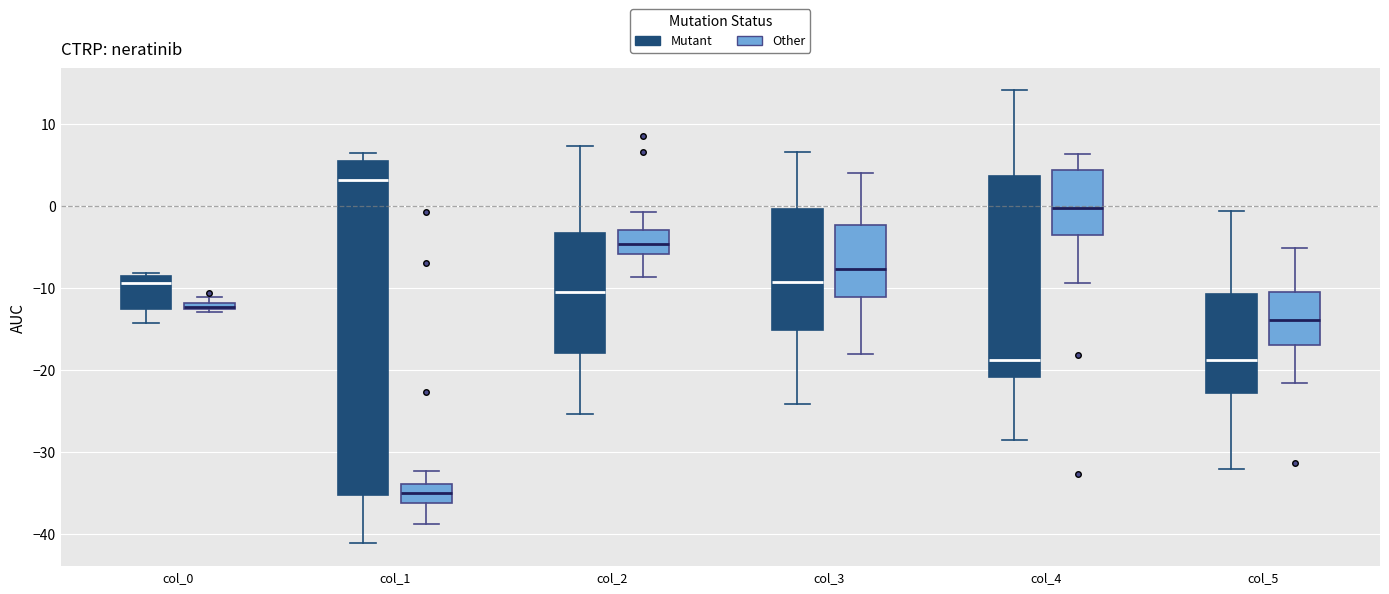

Where does the upper whisker of the box for col_2 (Other) end on the y-axis? The values are not printed on the chart, so give them approximately, as read against the axis.

-1